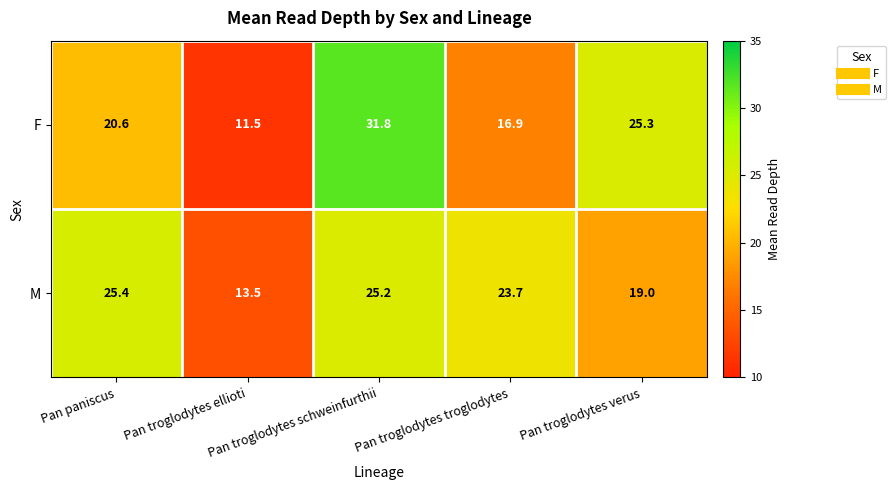

Between Pan paniscus and Pan troglodytes troglodytes, which series saw the biggest shift?

F